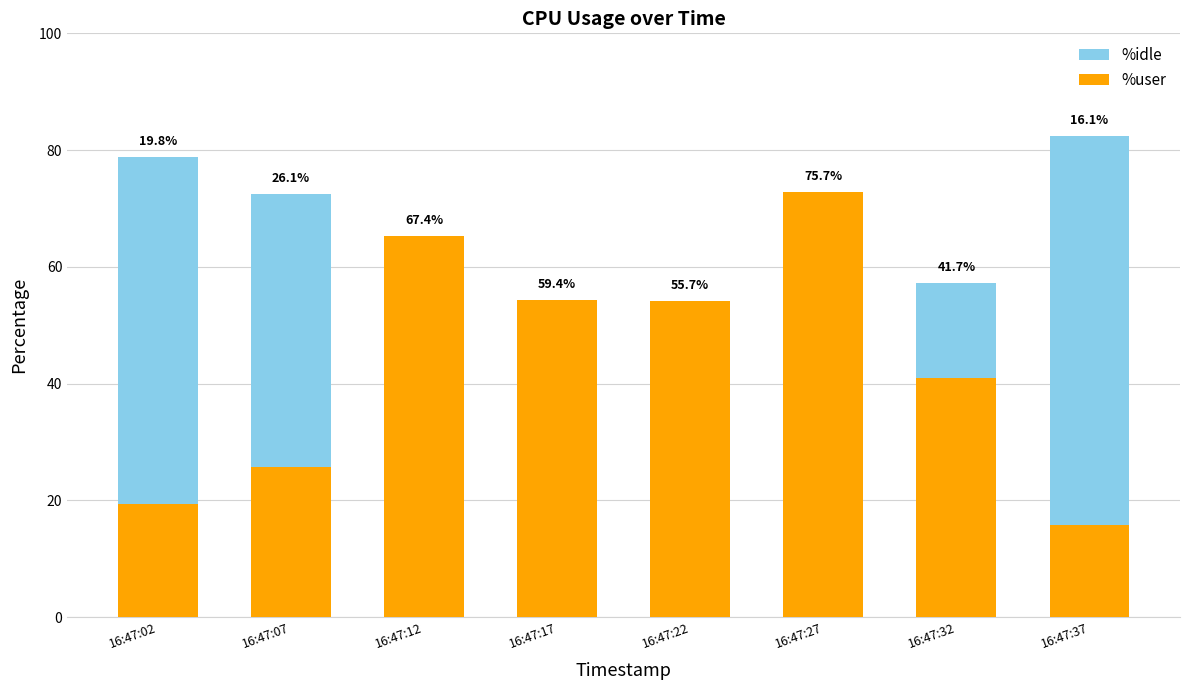

What is the value of the %user bar at the 4th from the left?

54.3